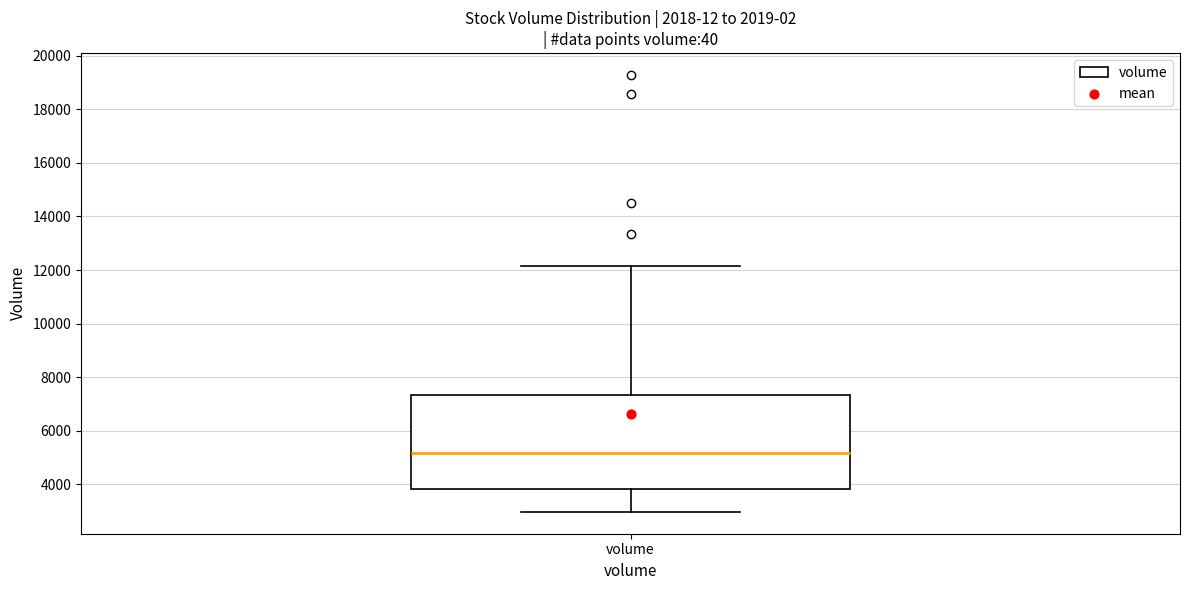

Where is the upper edge of the box for volume on the y-axis? The values are not printed on the chart, so give them approximately, as read against the axis.

7400